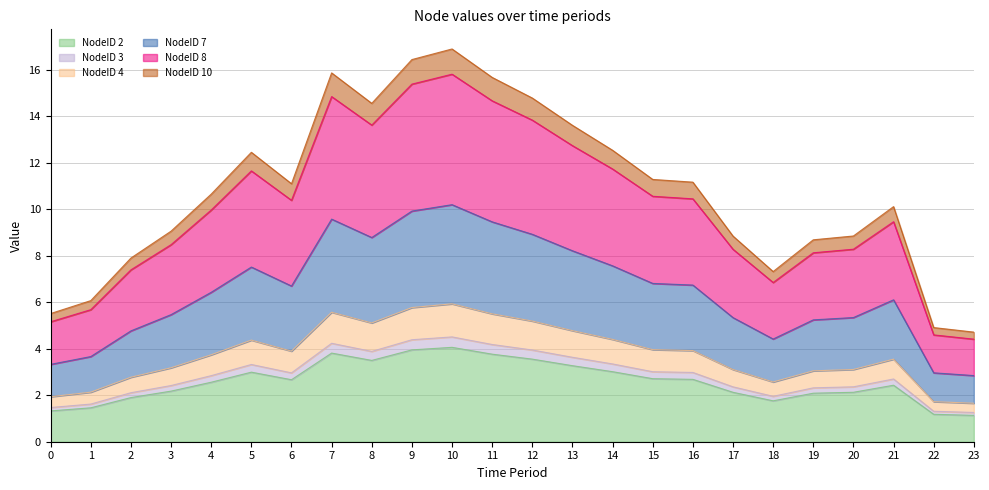

True or false: NodeID 8 and NodeID 4 cross at least once.

False